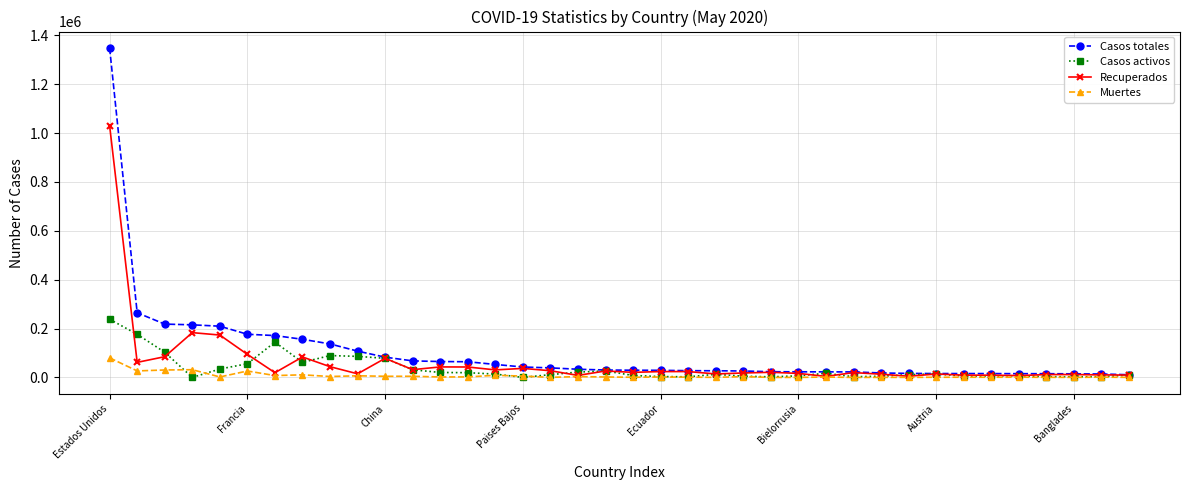

What is the highest value of the Recuperados series?

1030179